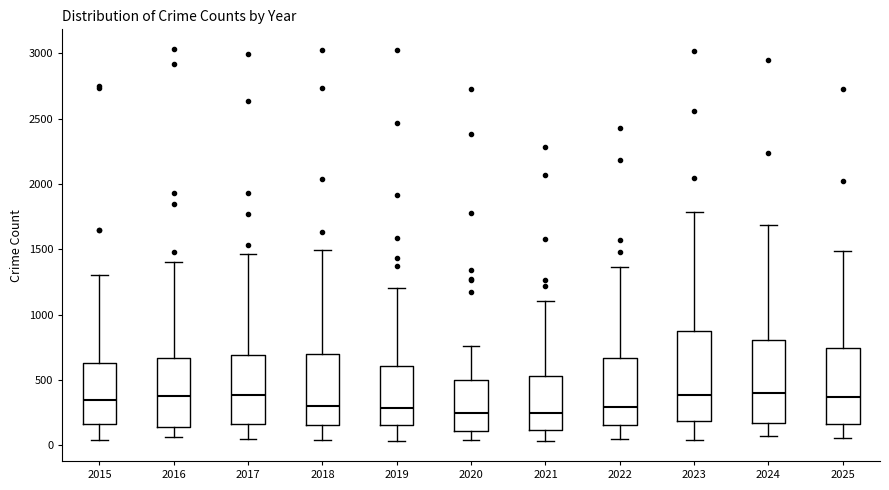

Reading left to right, read every box against the y-axis: the position of its median line, the range the box covers, and the ends of its whiskers. The values are not printed on the chart, so give them approximately, as read against the axis.

2015: median 350, box 150 to 650, whiskers 50 to 1300
2016: median 400, box 150 to 650, whiskers 50 to 1400
2017: median 400, box 150 to 700, whiskers 50 to 1450
2018: median 300, box 150 to 700, whiskers 50 to 1500
2019: median 300, box 150 to 600, whiskers 50 to 1200
2020: median 250, box 100 to 500, whiskers 50 to 750
2021: median 250, box 100 to 550, whiskers 50 to 1100
2022: median 300, box 150 to 650, whiskers 50 to 1350
2023: median 400, box 200 to 850, whiskers 50 to 1800
2024: median 400, box 150 to 800, whiskers 50 to 1700
2025: median 350, box 150 to 750, whiskers 50 to 1500